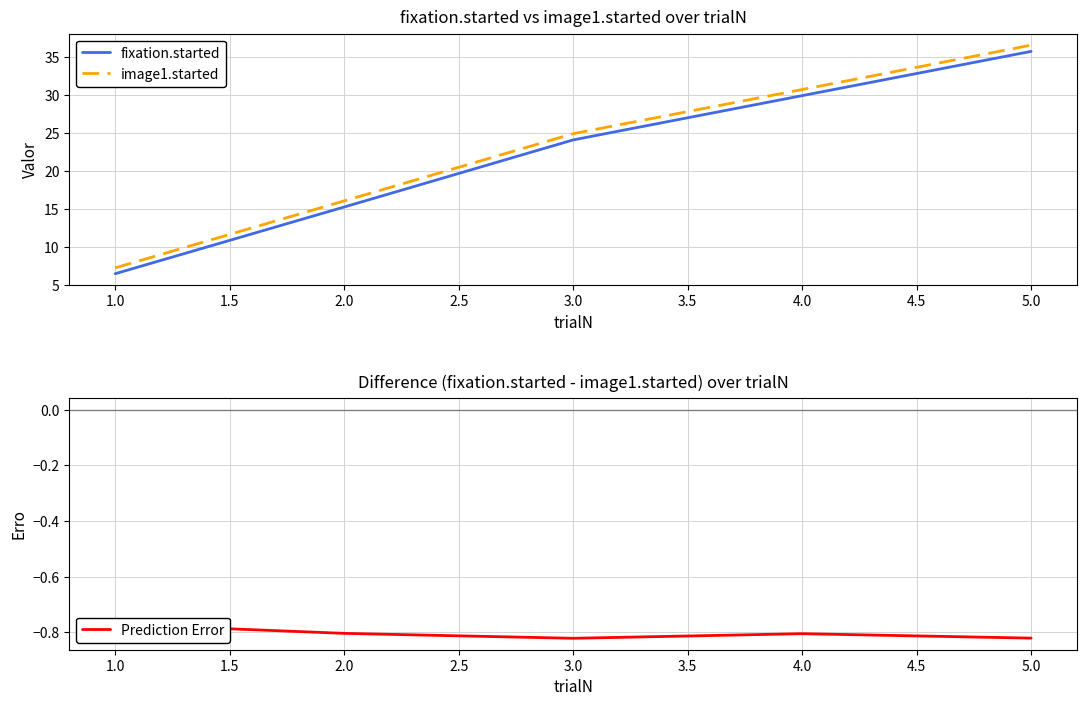

True or false: image1.started has a value of 28.8 at 2.0.

False